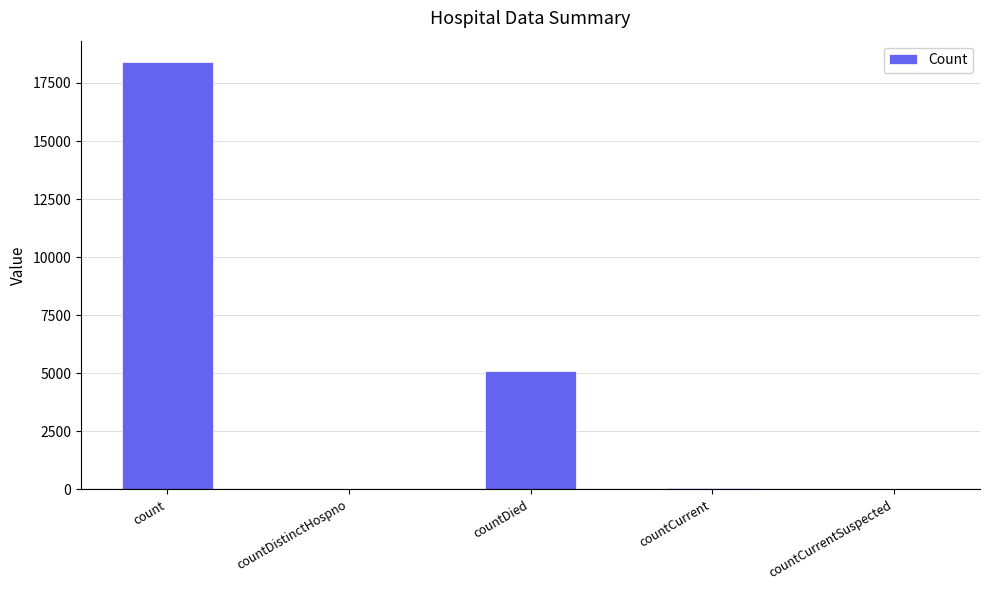

What is the average value?

4715